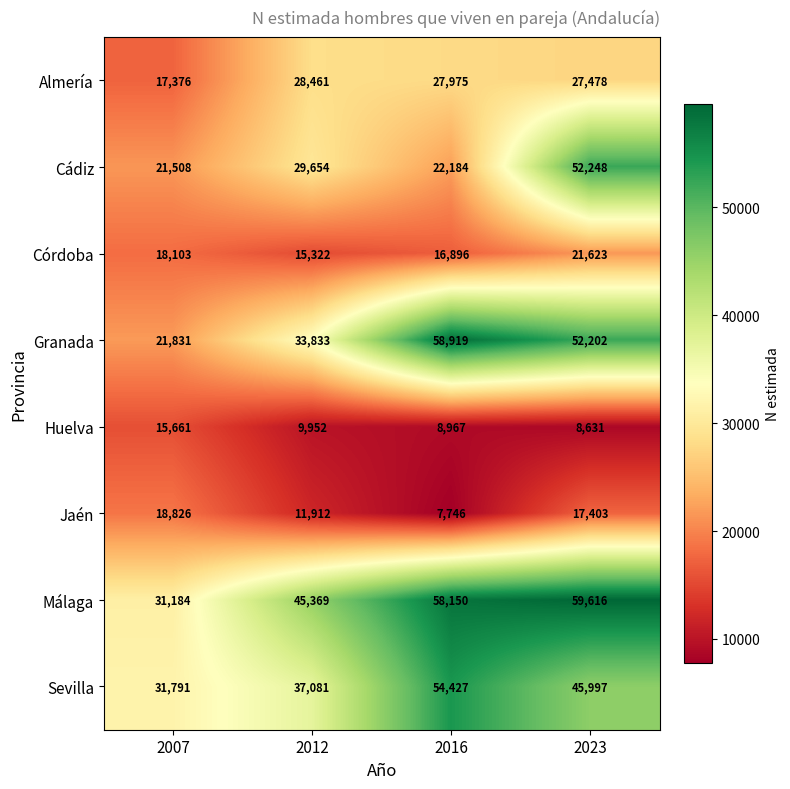

At 2012, list the series in order from smallest to largest.

Huelva, Jaén, Córdoba, Almería, Cádiz, Granada, Sevilla, Málaga